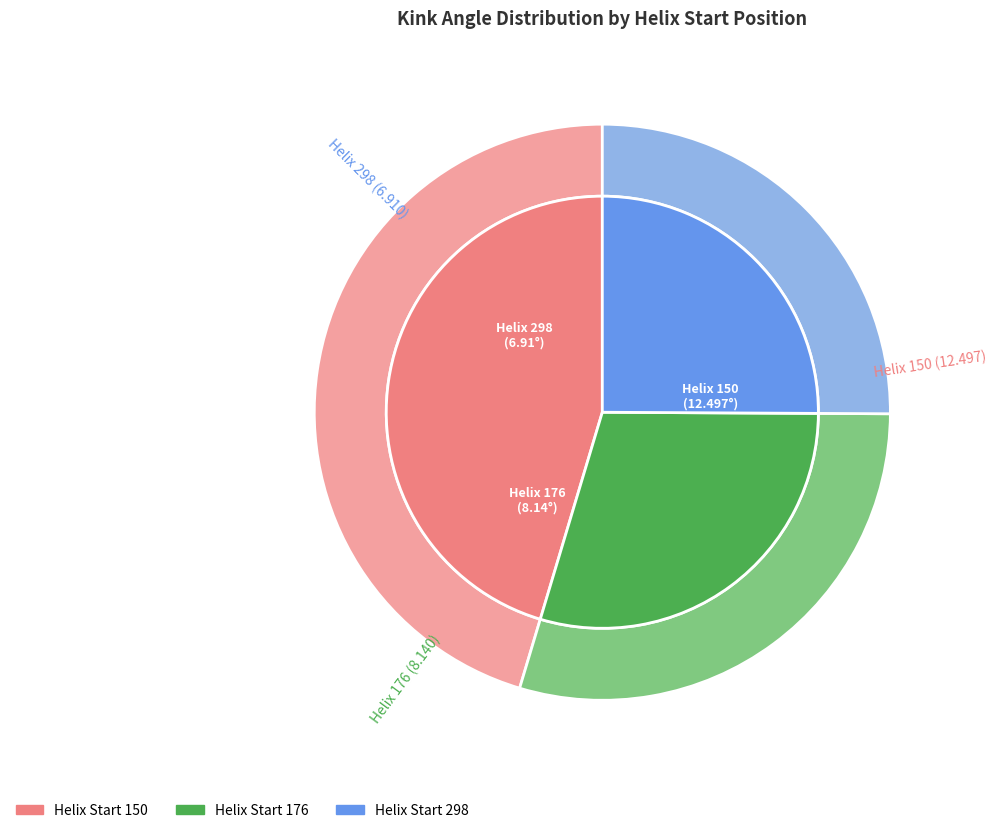

What percentage is NOT represented by 298?

74.9%